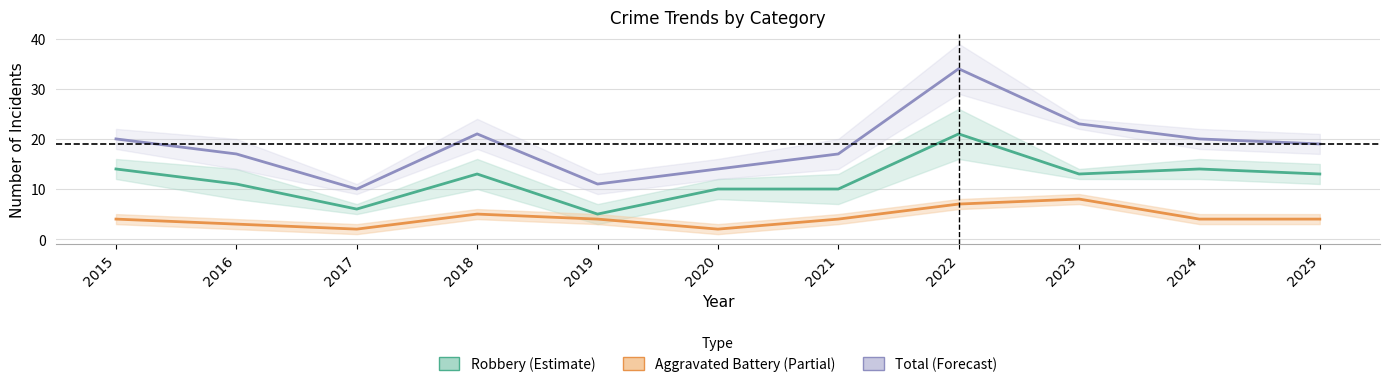

At which category does Robbery (Estimate) reach its first local valley?

2017